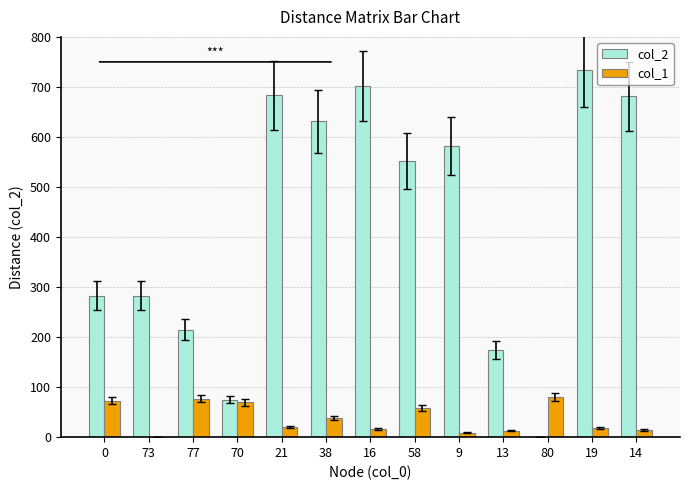

Is it true that col_1 equals 58 at 58?

True